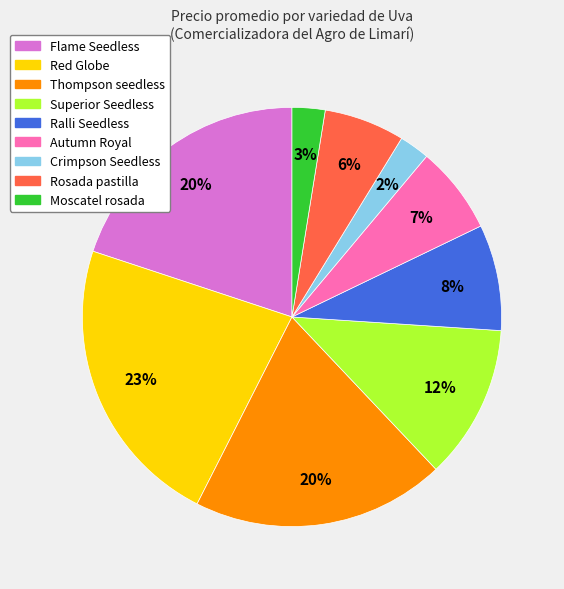

Do Ralli Seedless and Rosada pastilla together represent more than half of the pie?

No